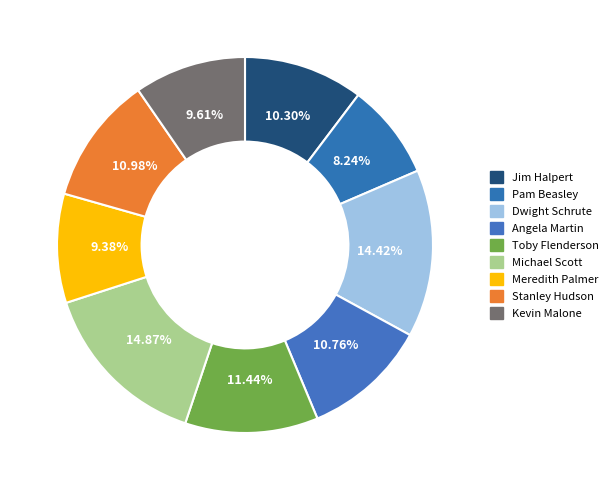

What is the smallest slice in the pie chart?

Pam Beasley